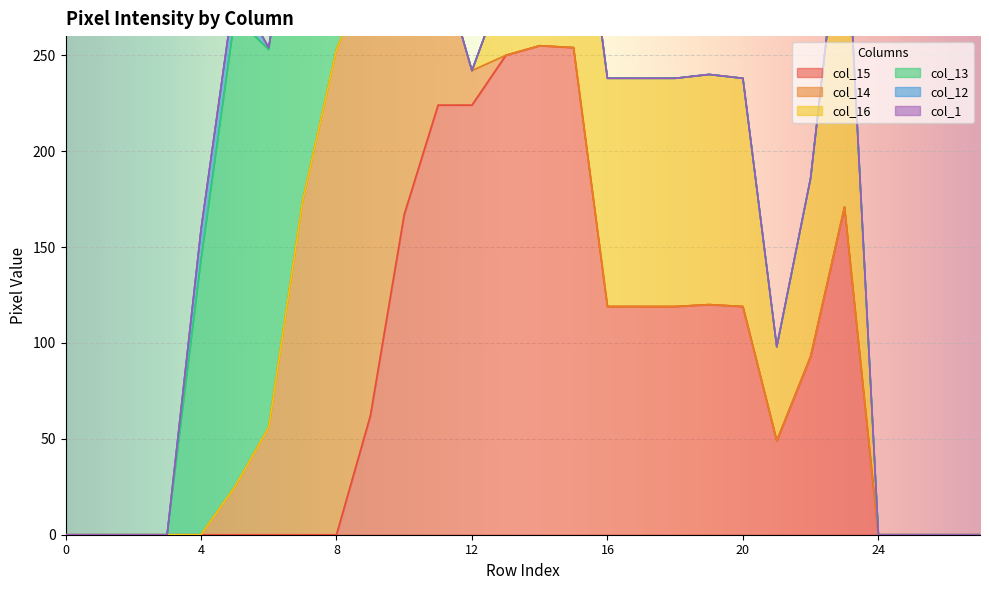

How many values in the col_15 series are below 62?

14